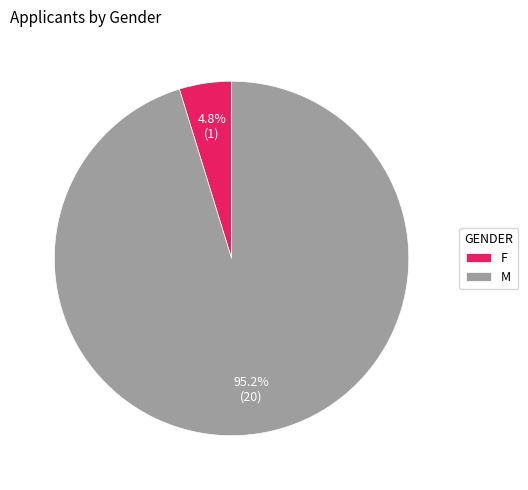

Is it true that M is 95% of the pie?

True